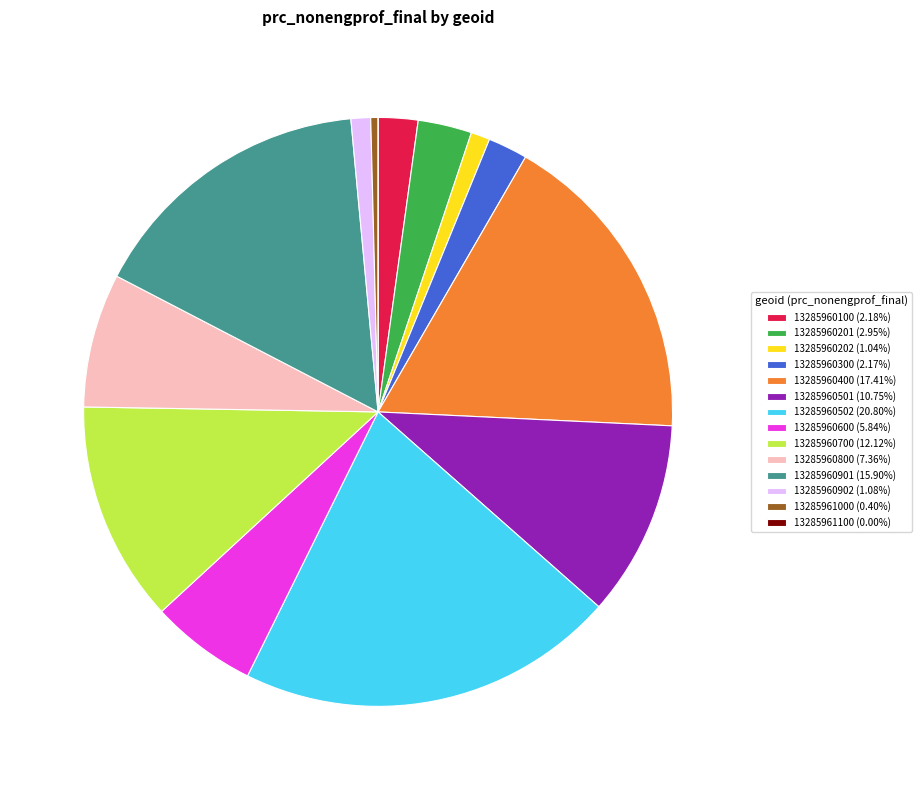

Is there a majority slice in this chart?

No